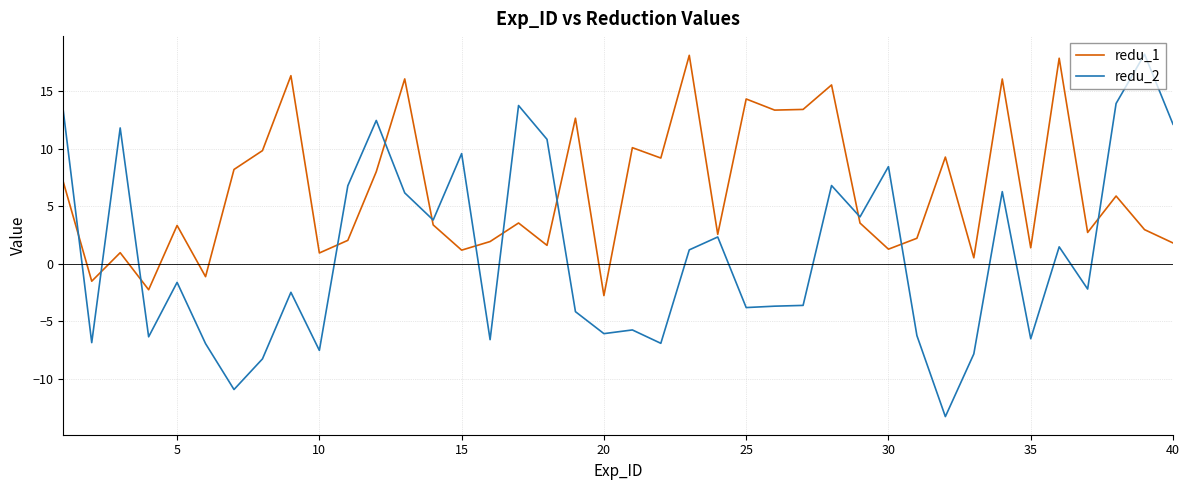

What is the sum of all redu_1 values?

251.9